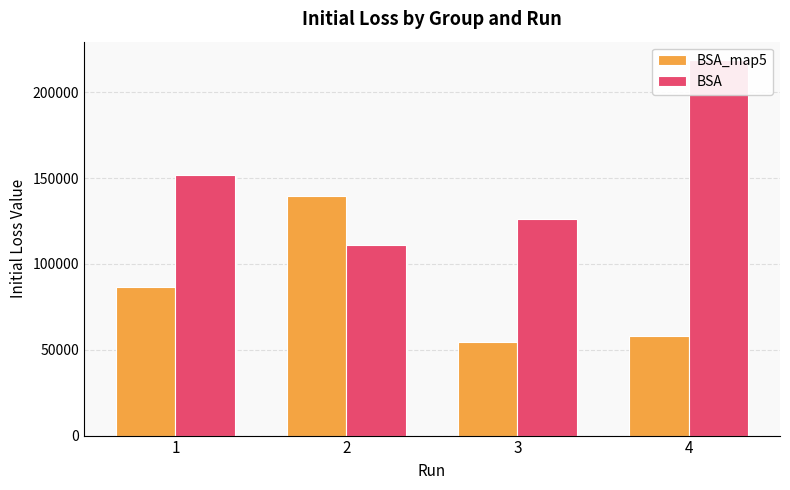

Is it true that BSA_map5 equals 17554.0 at 4?

False